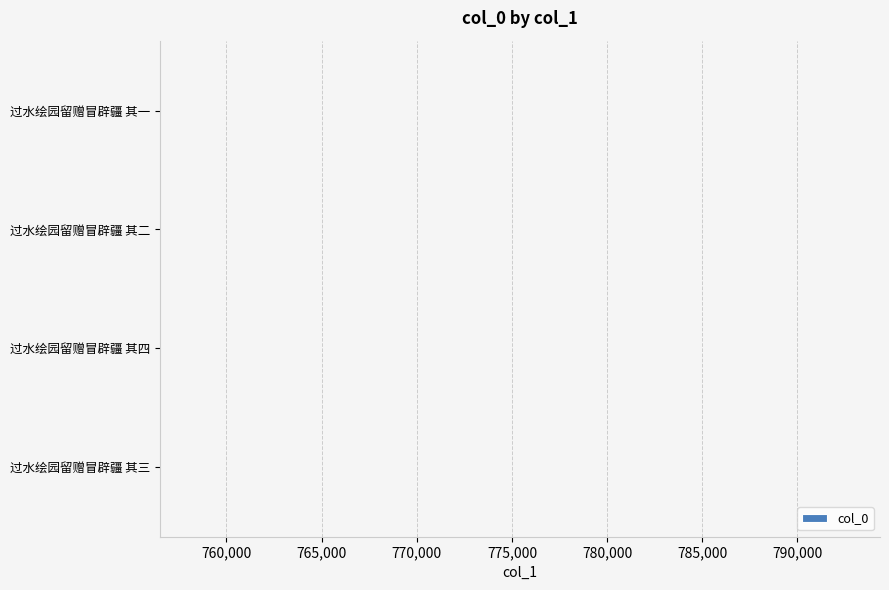

What is the difference between the second highest and minimum values?

2